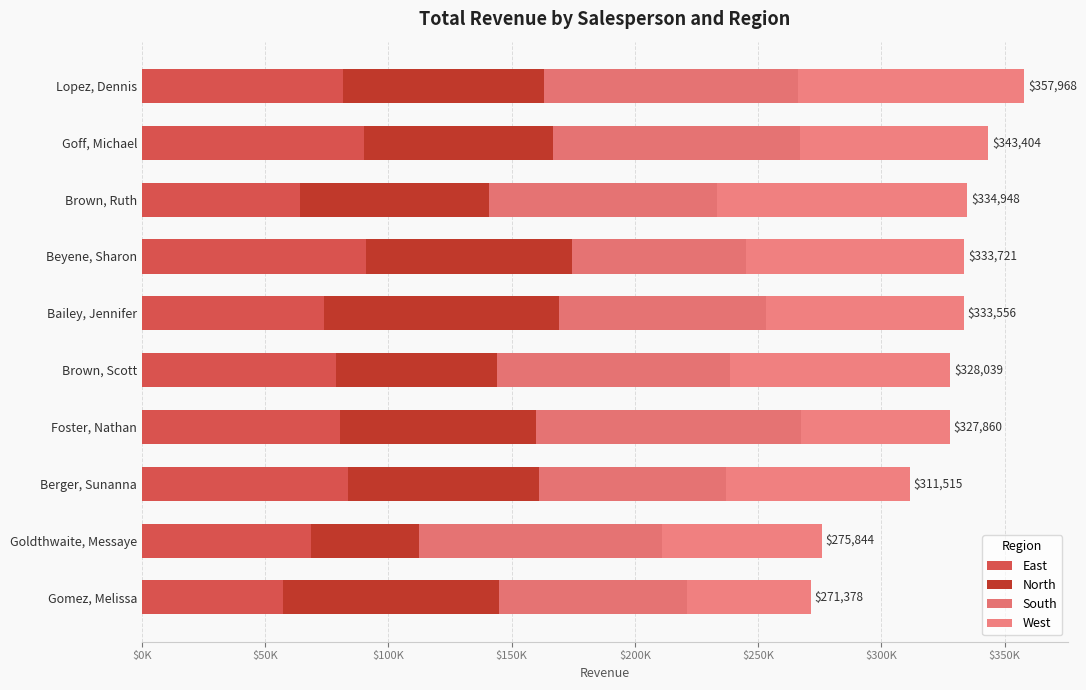

Which series has the largest range (max minus min)?

North